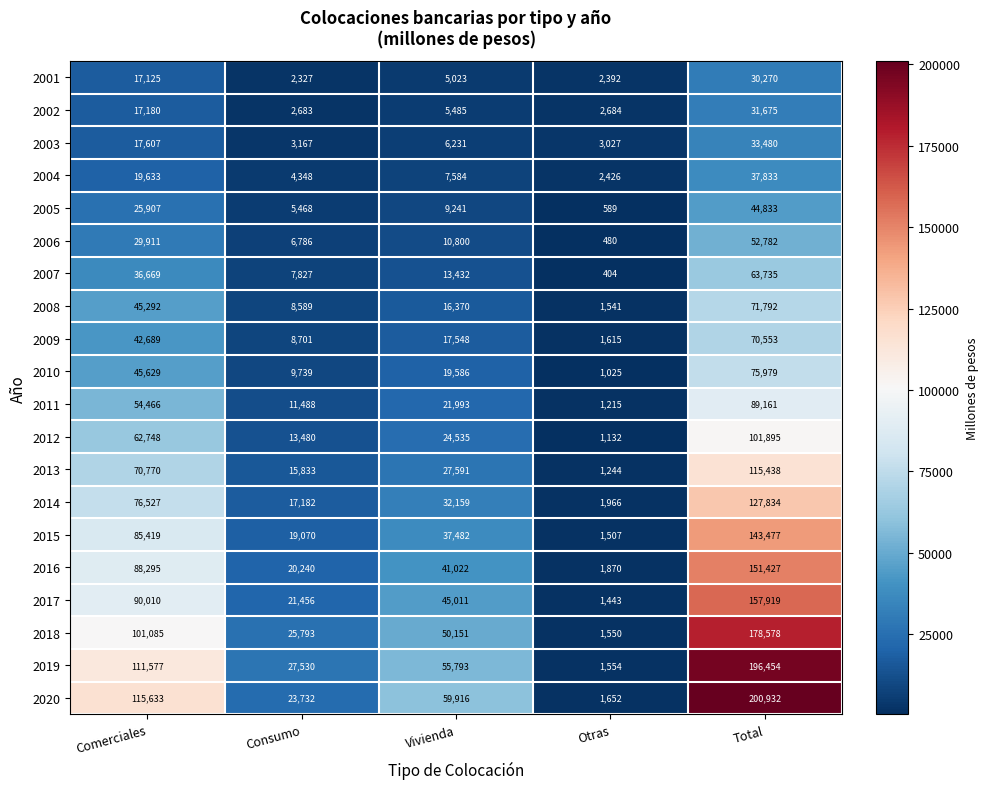

Which series changed the most between Consumo and Vivienda?

2020